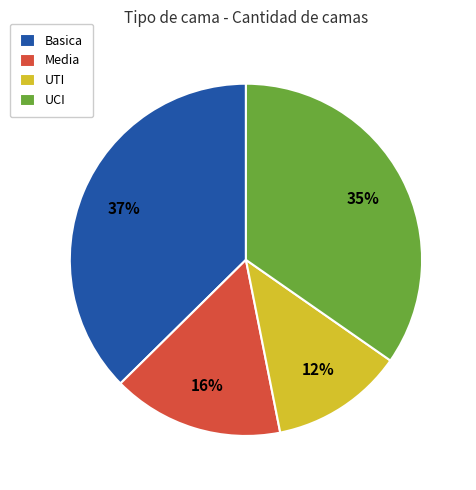

Is there a majority slice in this chart?

No